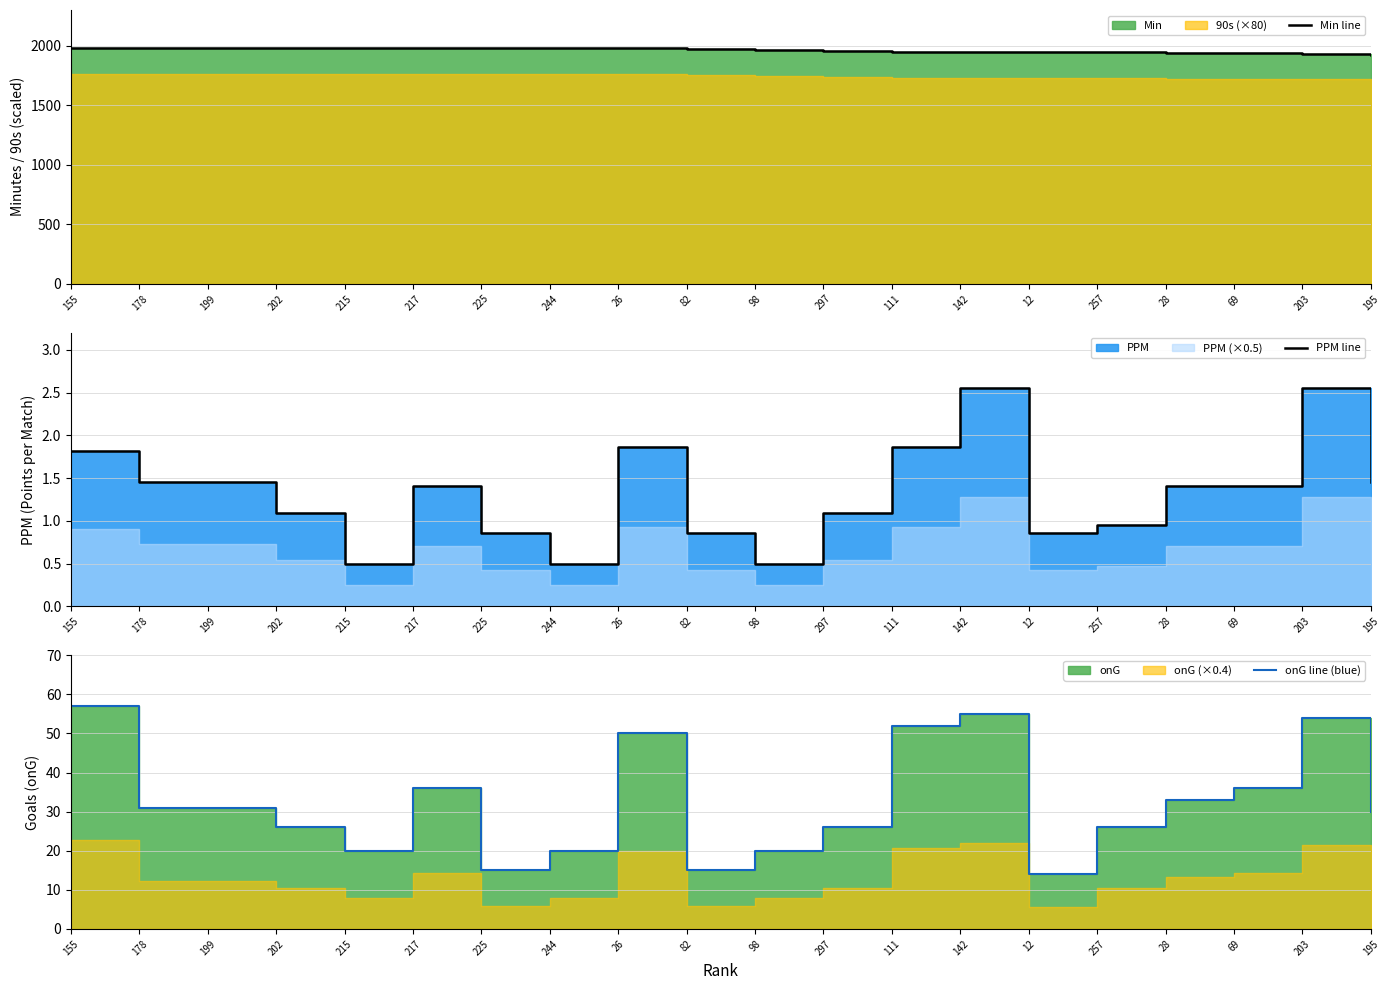

Reading right to left, list all the values displayed in this chart.

Min line: 1924.0	1932.0	1935.0	1935.0	1944.0	1944.0	1946.0	1947.0	1956.0	1966.0	1971.0	1978.0	1980.0	1980.0	1980.0	1980.0	1980.0	1980.0	1980.0	1980.0
PPM line: 1.4	2.5	1.4	1.4	0.9	0.9	2.5	1.9	1.1	0.5	0.9	1.9	0.5	0.9	1.4	0.5	1.1	1.4	1.4	1.8
onG line (blue): 30.0	54.0	36.0	33.0	26.0	14.0	55.0	52.0	26.0	20.0	15.0	50.0	20.0	15.0	36.0	20.0	26.0	31.0	31.0	57.0